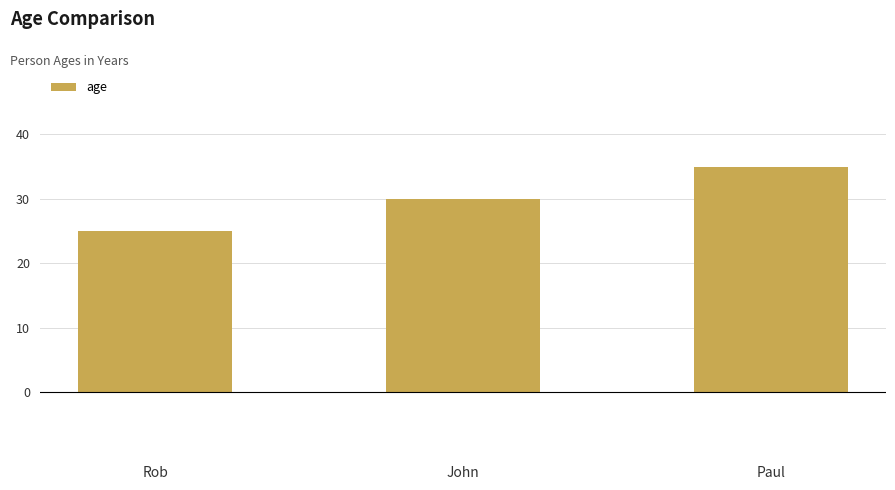

How many distinct data groups are displayed?

1